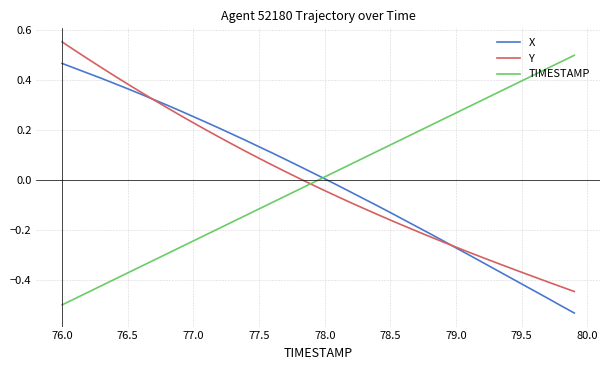

Which category has the highest value in the Y series?

76.0